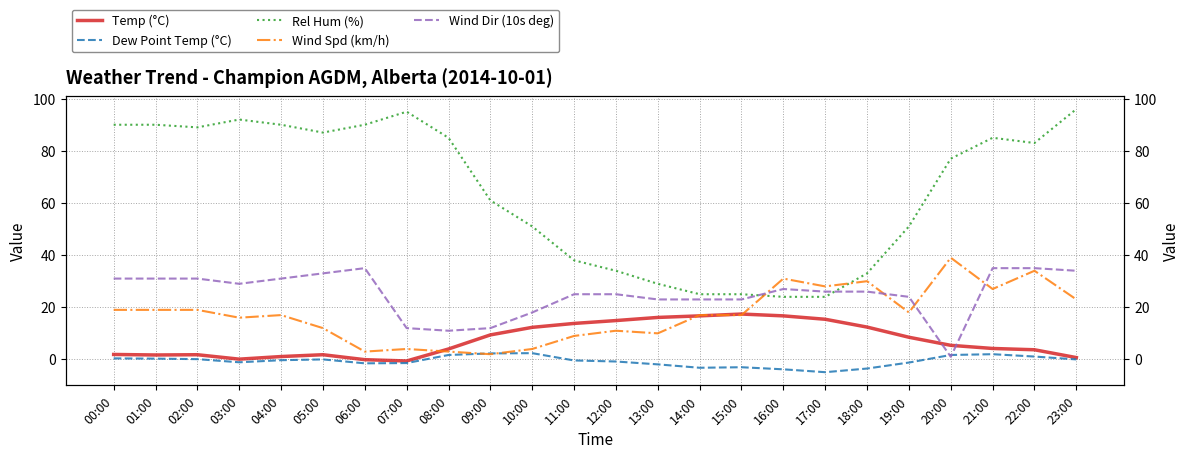

Is the value of Dew Point Temp (°C) at 03:00 greater than the value of Wind Dir (10s deg) at 08:00?

No